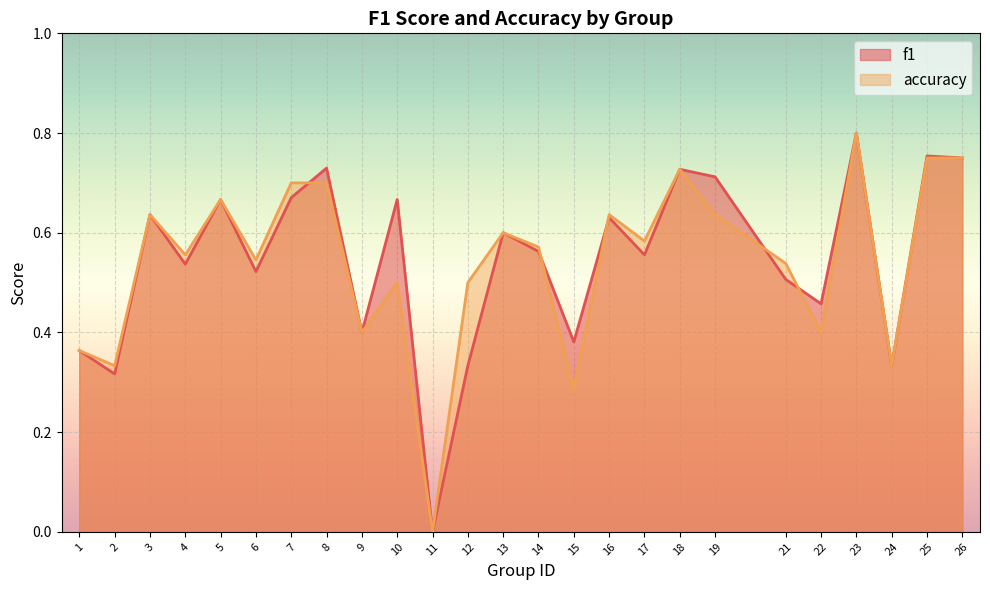

What is the sum of the accuracy values at 21 and 25?

1.3